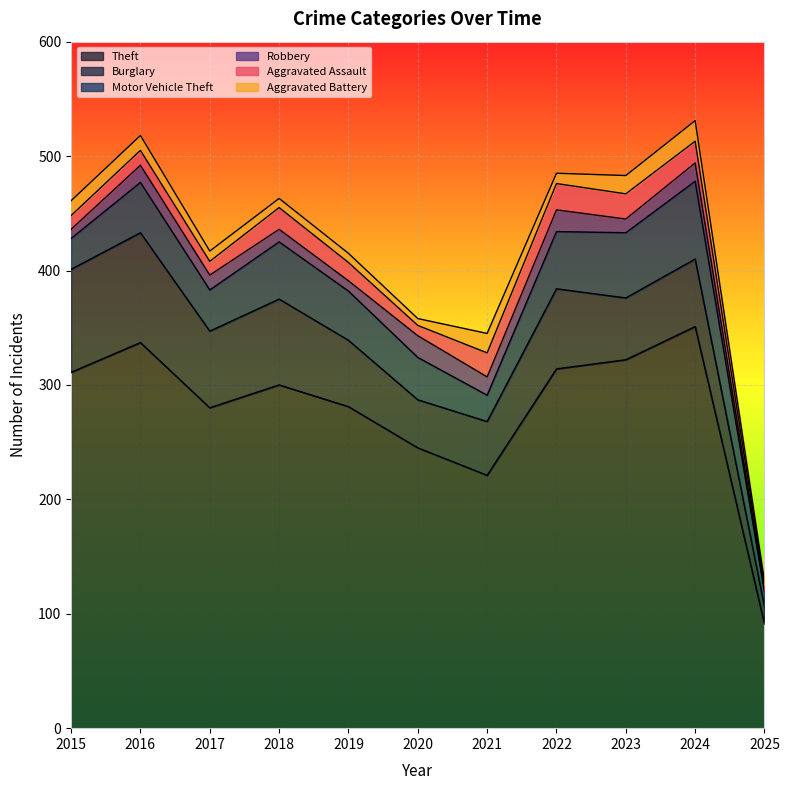

The value of Motor Vehicle Theft at 2023 is 40. True or false?

False